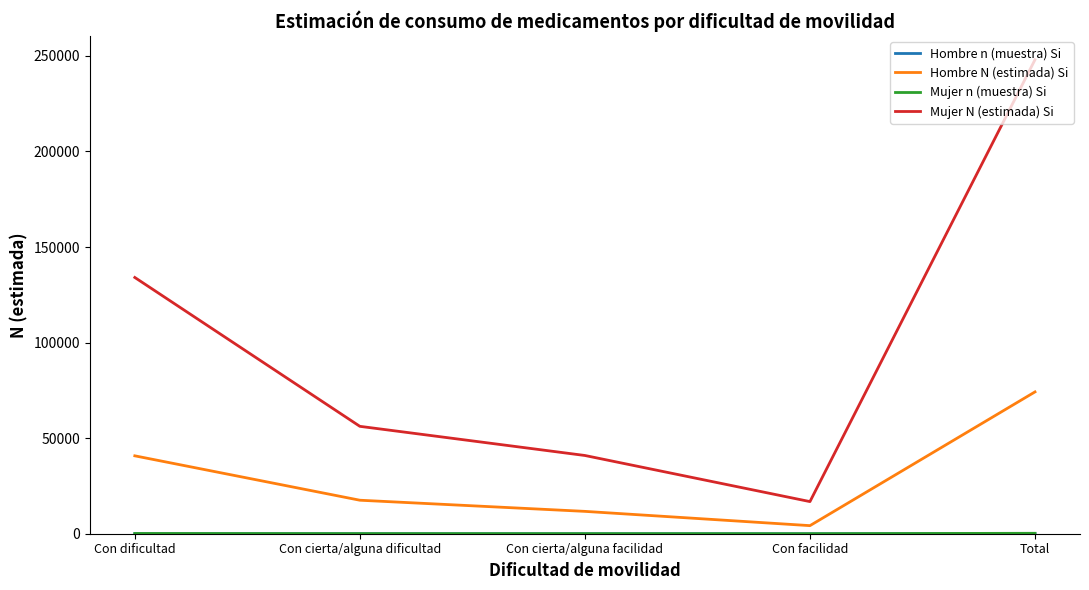

Which series changed the most between Con cierta/alguna dificultad and Total?

Mujer N (estimada) Si